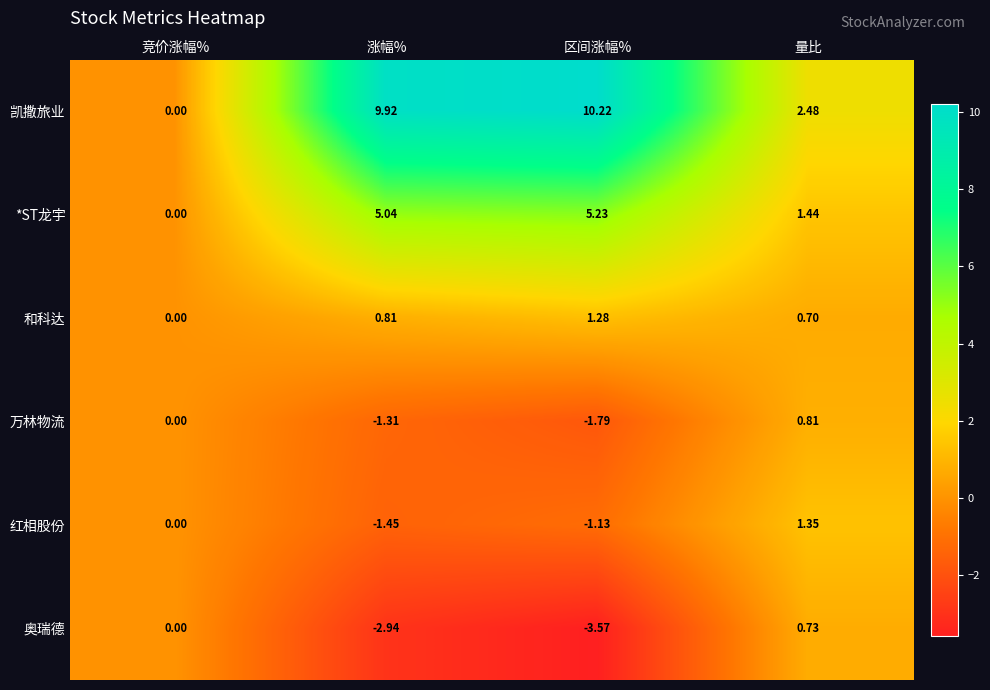

Count the number of data series in this chart.

6